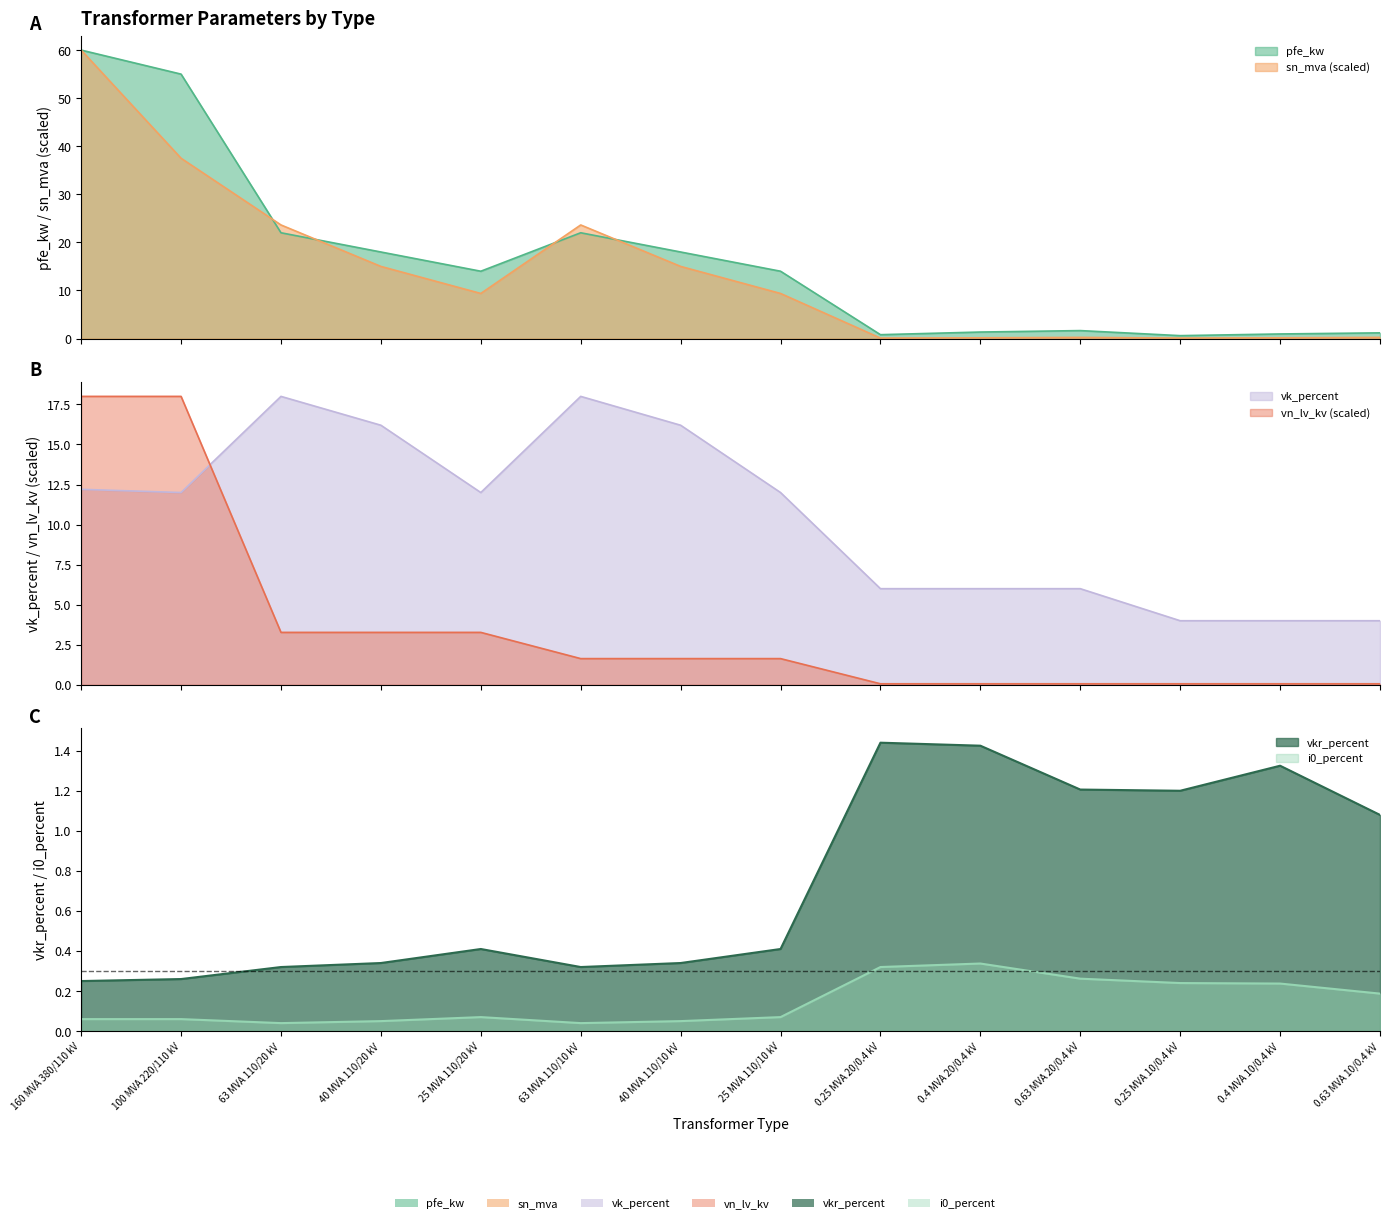

True or false: pfe_kw has more than 1 points higher than both neighbors.

True